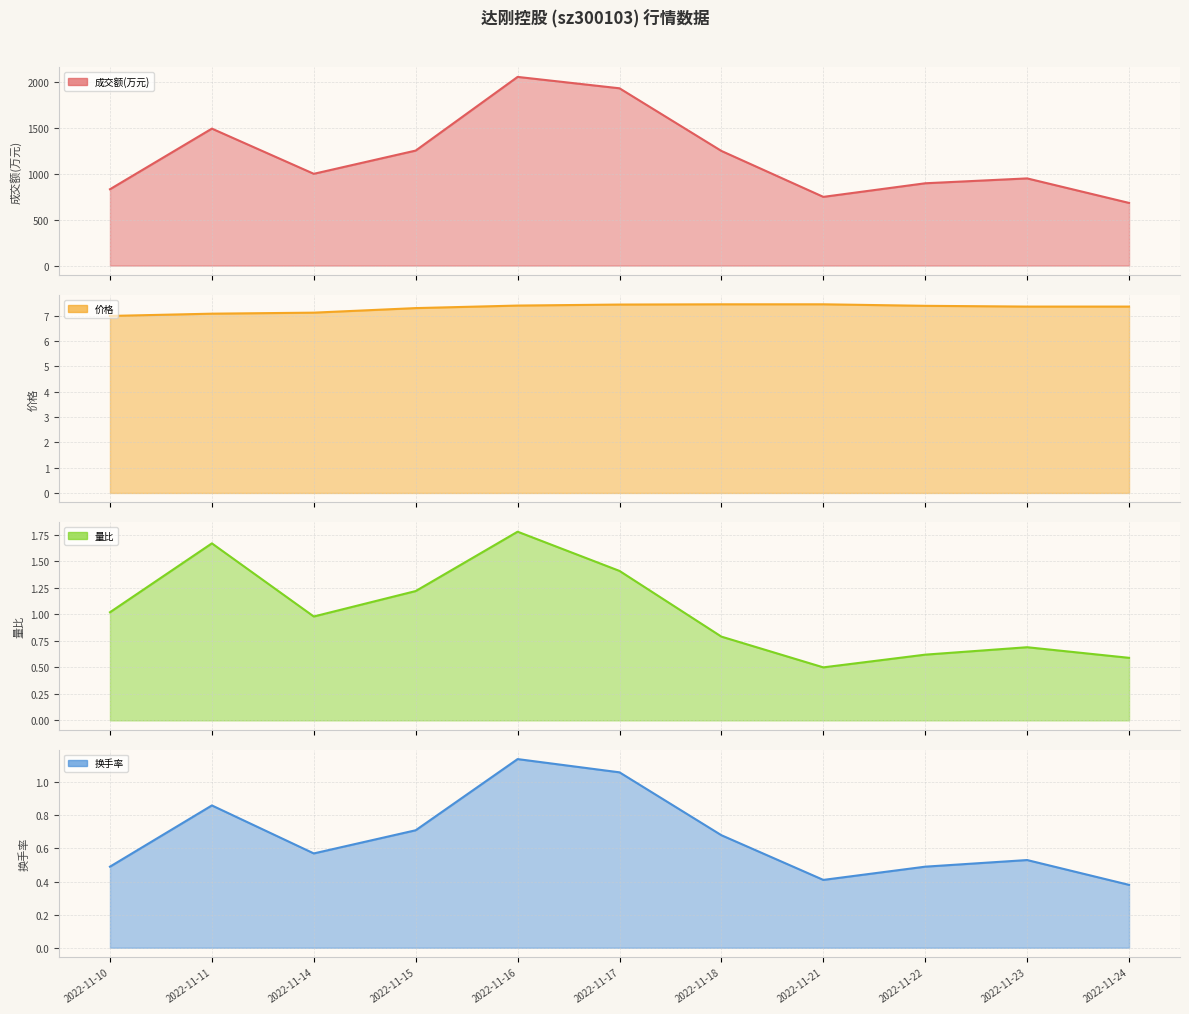

What are all the series names shown in the legend?

成交额(万元), 价格, 量比, 换手率